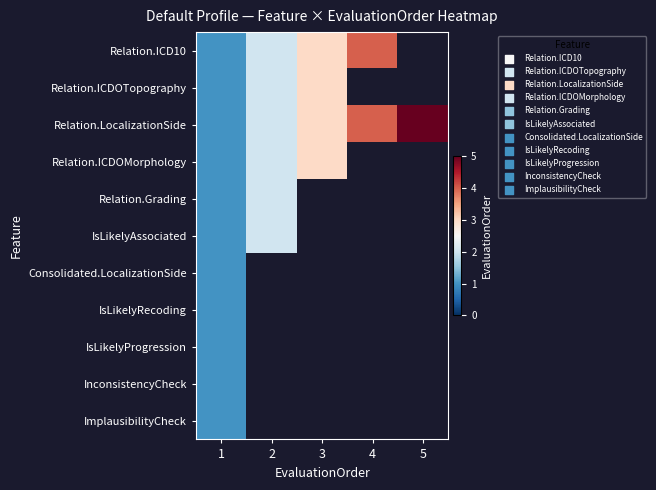

At which category is the sum across all series the highest?

1